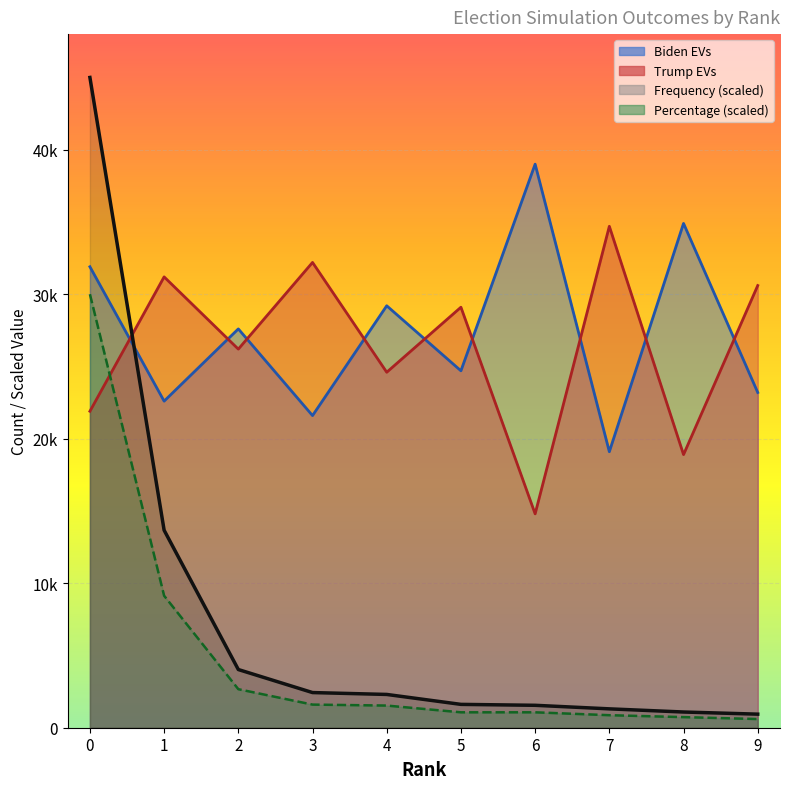

Which series has the largest range (max minus min)?

Frequency